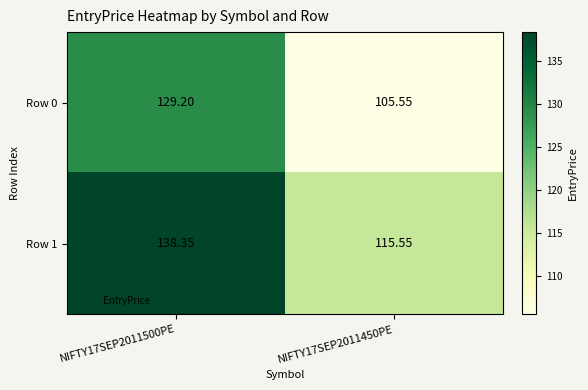

What is the spread (max minus min) of values at NIFTY17SEP2011500PE?

9.2